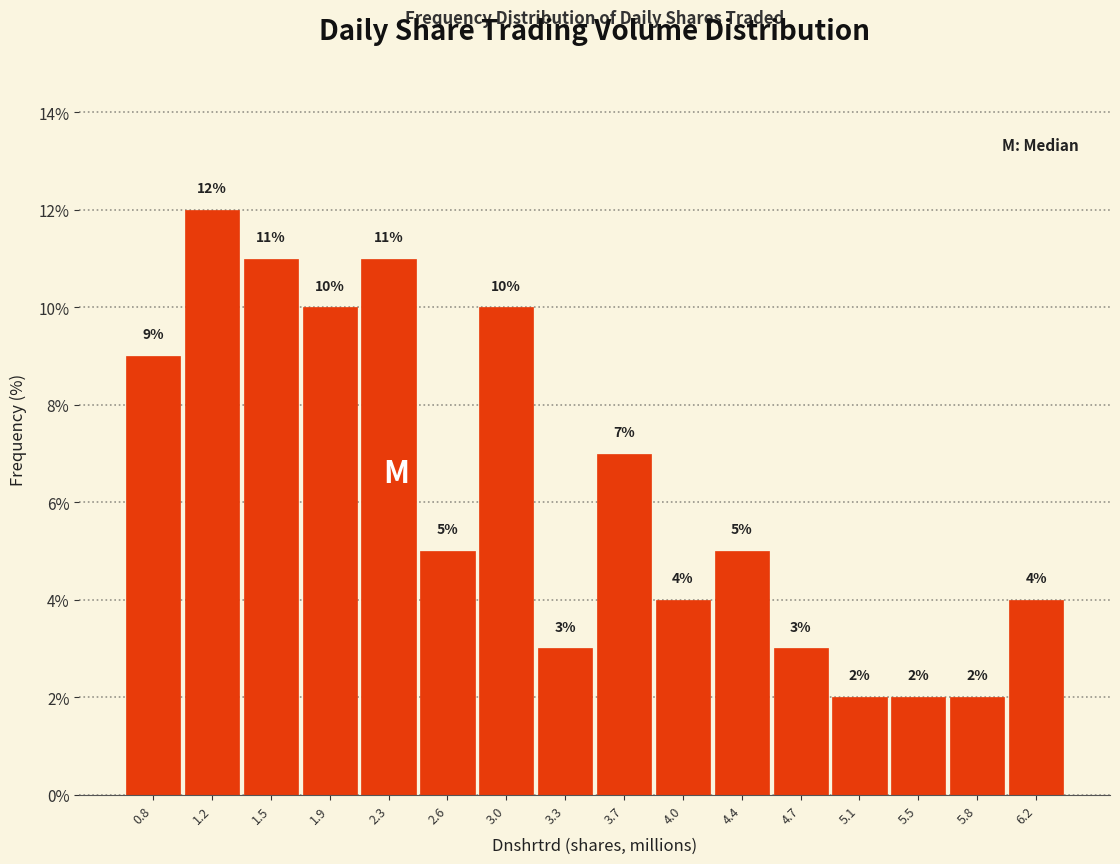

Reading left to right, transcribe this chart: for each bar, give the range it covers on the x-axis and its height. The bar edges are not printed on the chart, so give them approximately, as read against the axis.

0.65 to 1.00: 9
1.00 to 1.35: 12
1.35 to 1.70: 11
1.70 to 2.10: 10
2.10 to 2.45: 11
2.45 to 2.80: 5
2.80 to 3.15: 10
3.15 to 3.50: 3
3.50 to 3.85: 7
3.85 to 4.20: 4
4.20 to 4.55: 5
4.55 to 4.95: 3
4.95 to 5.30: 2
5.30 to 5.65: 2
5.65 to 6.00: 2
6.00 to 6.35: 4